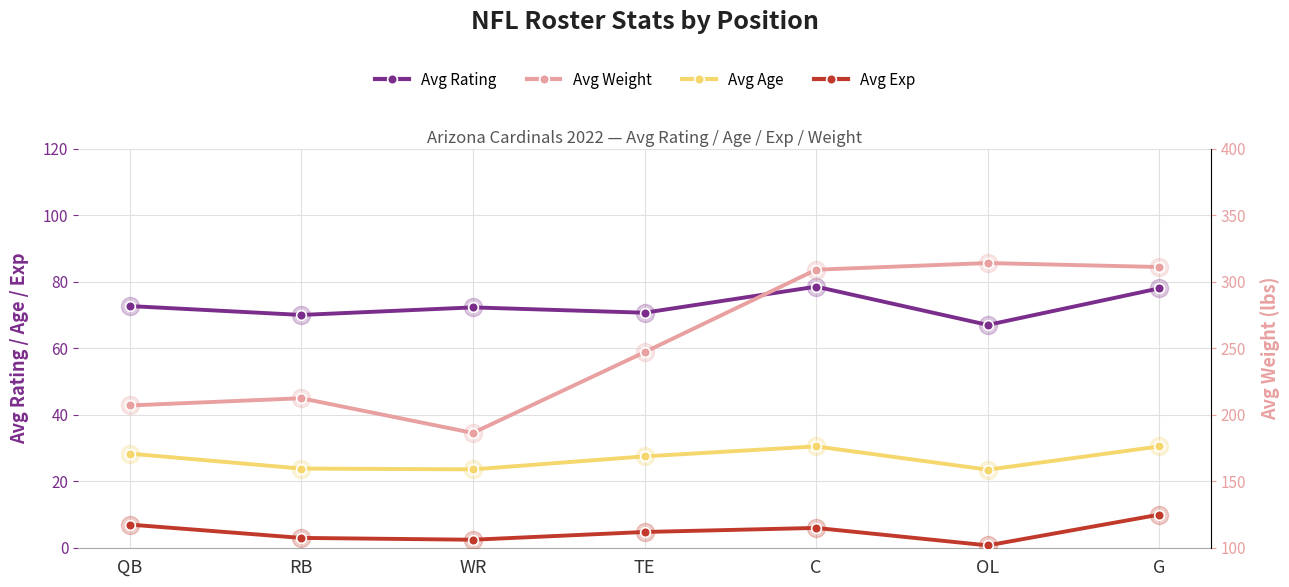

At which label does Avg Age first exceed 27?

QB